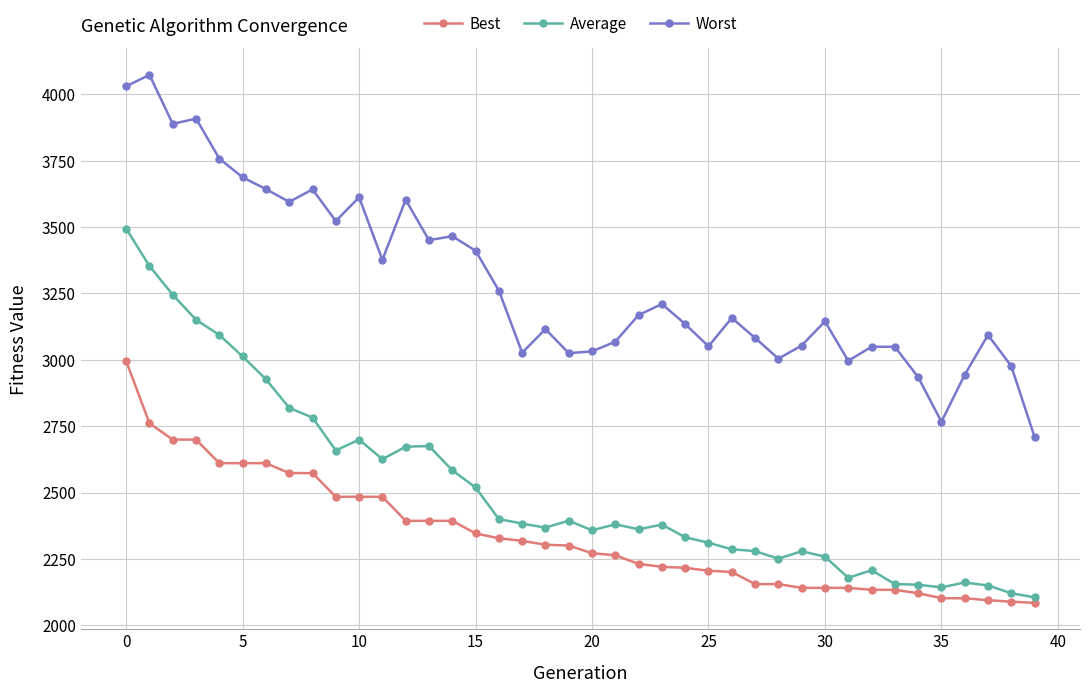

Which series has the largest total across all categories?

Worst